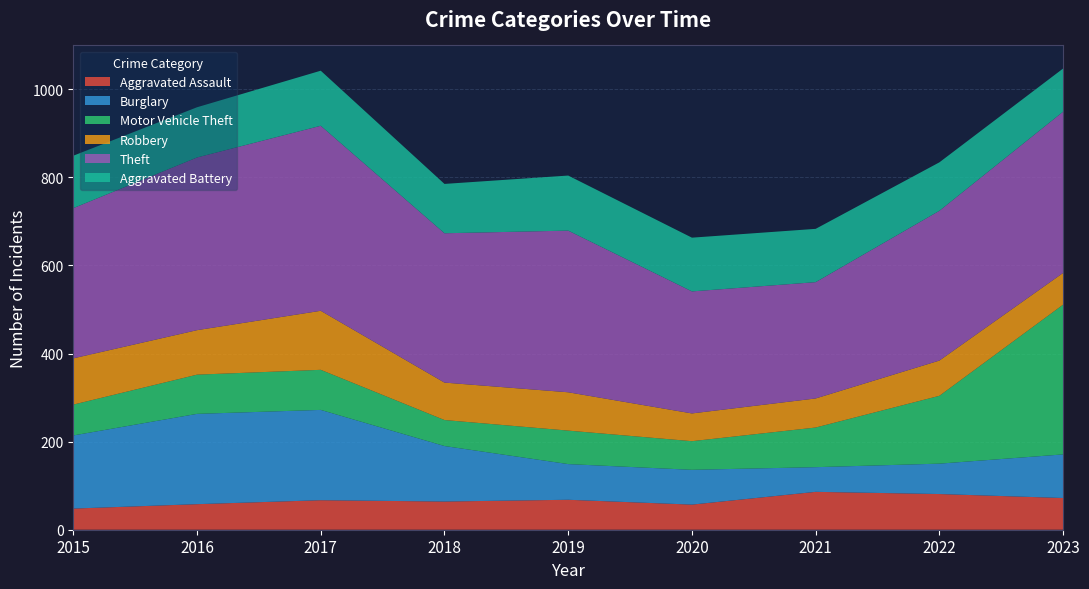

Reading left to right, list all the values displayed in this chart.

Aggravated Assault: 48	58	67	64	68	57	86	81	72
Burglary: 166	205	205	126	81	79	56	69	99
Motor Vehicle Theft: 70	89	91	59	76	65	90	154	340
Robbery: 105	101	134	85	87	63	66	80	72
Theft: 341	392	420	339	367	277	264	340	366
Aggravated Battery: 119	114	125	112	125	122	121	110	98